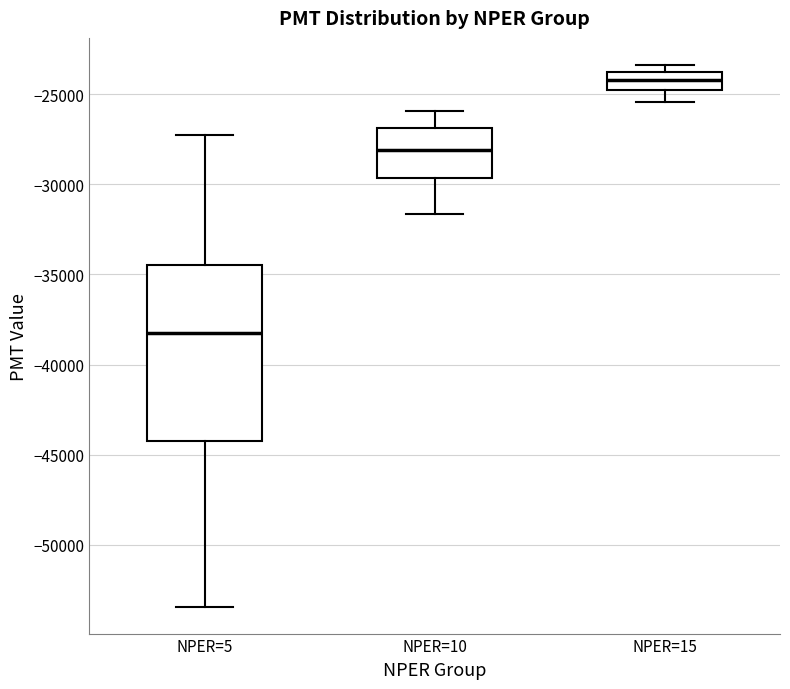

Reading left to right, read every box against the y-axis: the position of its median line, the range the box covers, and the ends of its whiskers. The values are not printed on the chart, so give them approximately, as read against the axis.

NPER=5: median -38500, box -44000 to -34500, whiskers -53500 to -27000
NPER=10: median -28000, box -29500 to -27000, whiskers -31500 to -26000
NPER=15: median -24000, box -24500 to -23500, whiskers -25500 to -23500 (just above the box's upper edge)